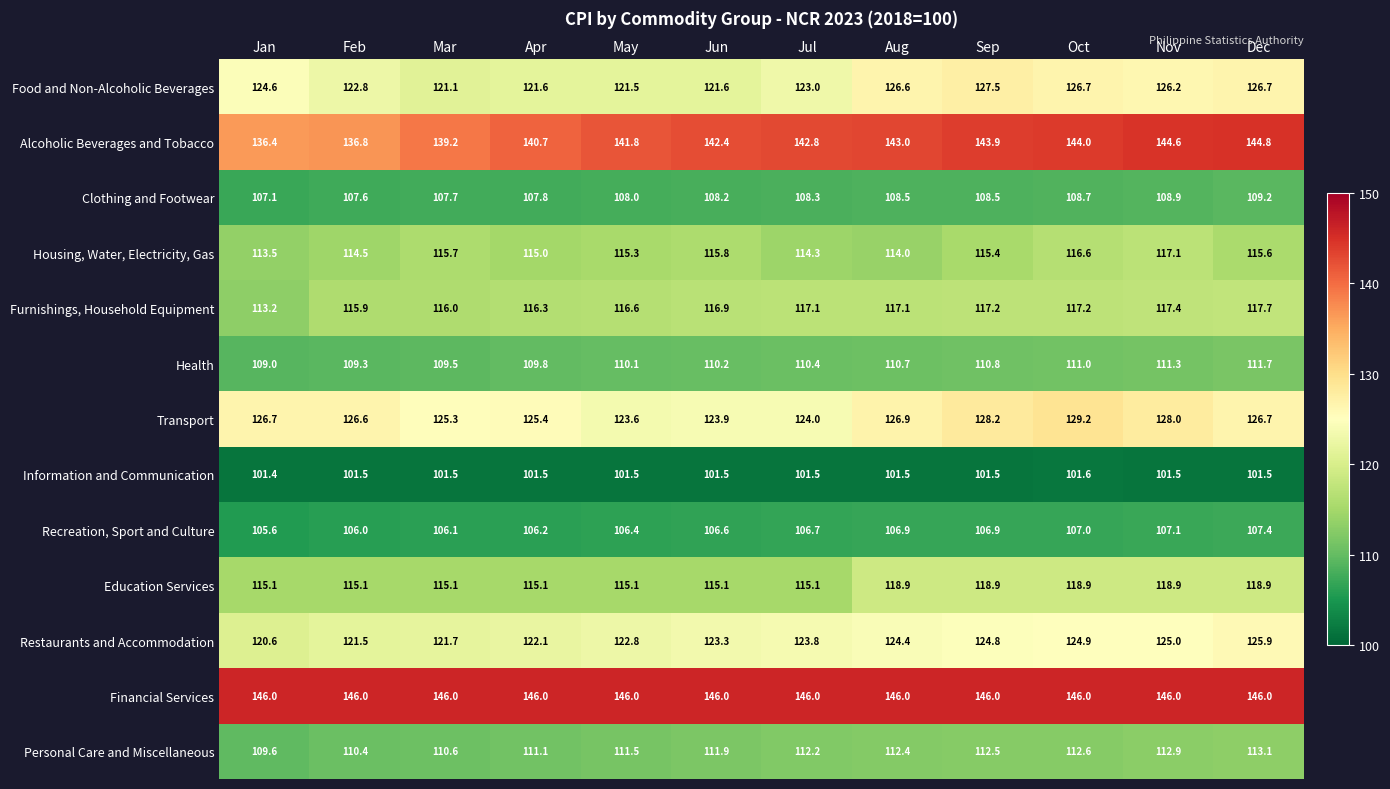

At how many categories does at least one series exceed 141?

12